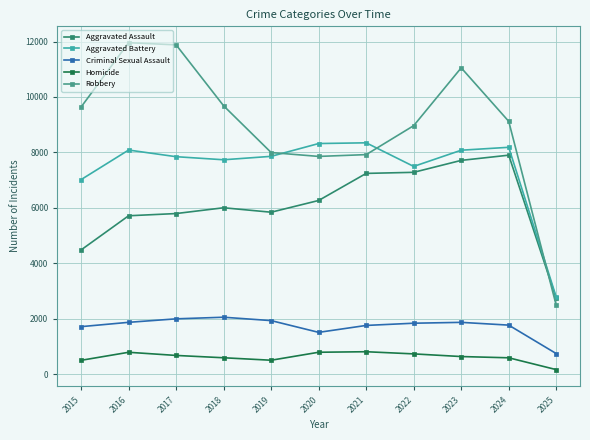

Which series has the largest total across all categories?

Robbery